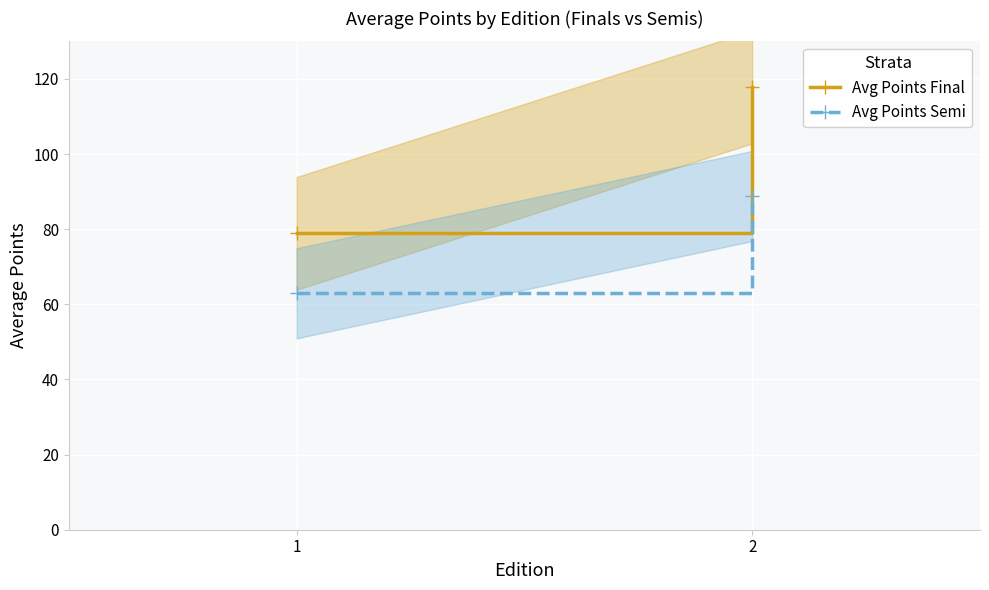

Is the value of Avg Points Final at 2 greater than the value of Avg Points Semi at 2?

Yes